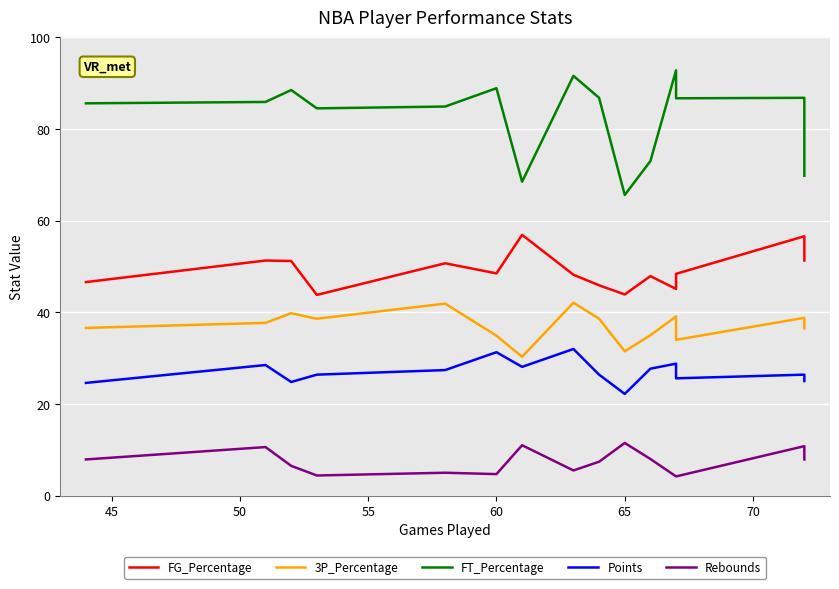

What is the difference between the maximum and minimum values in the FG_Percentage series?

13.1